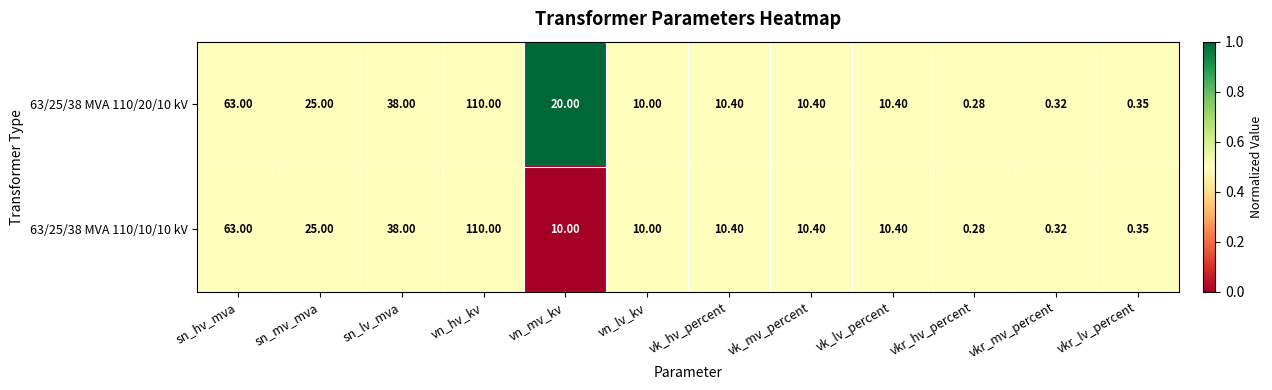

At which label does 63/25/38 MVA 110/20/10 kV reach its minimum?

vkr_hv_percent